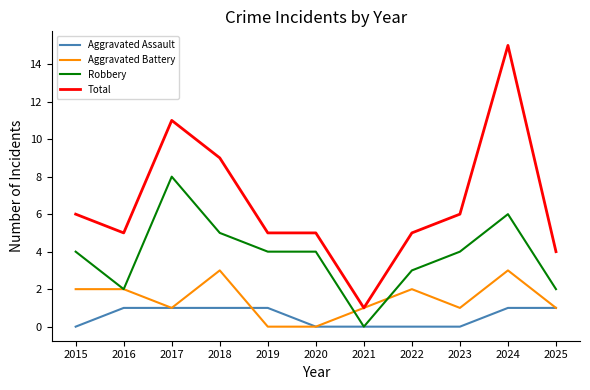

Is the value of Aggravated Assault at 2024 greater than the value of Aggravated Battery at 2024?

No